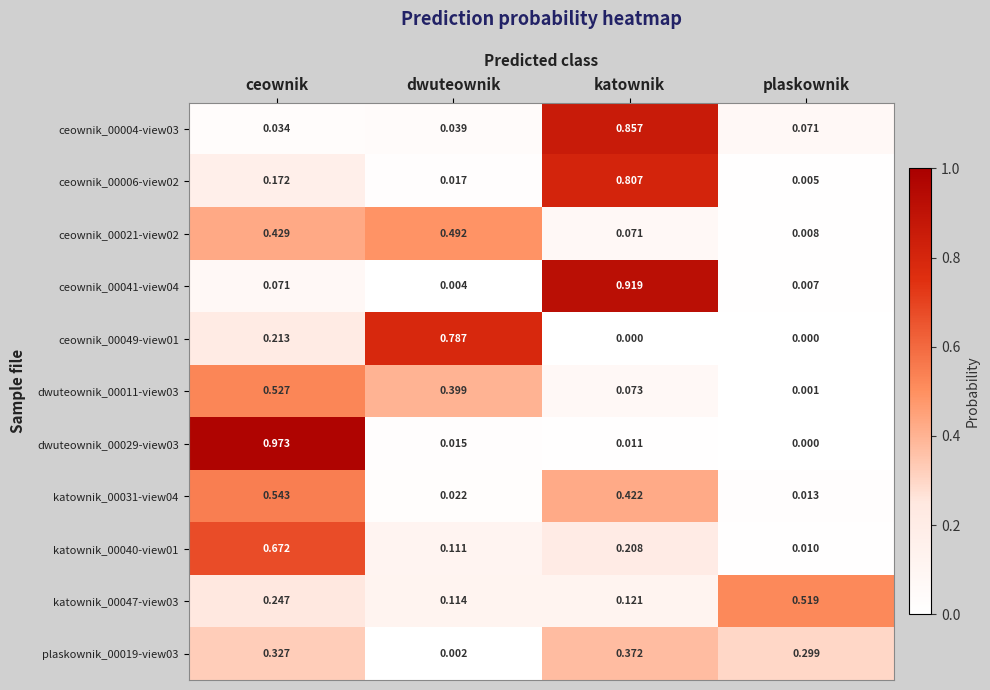

At which category is the sum across all series the highest?

ceownik